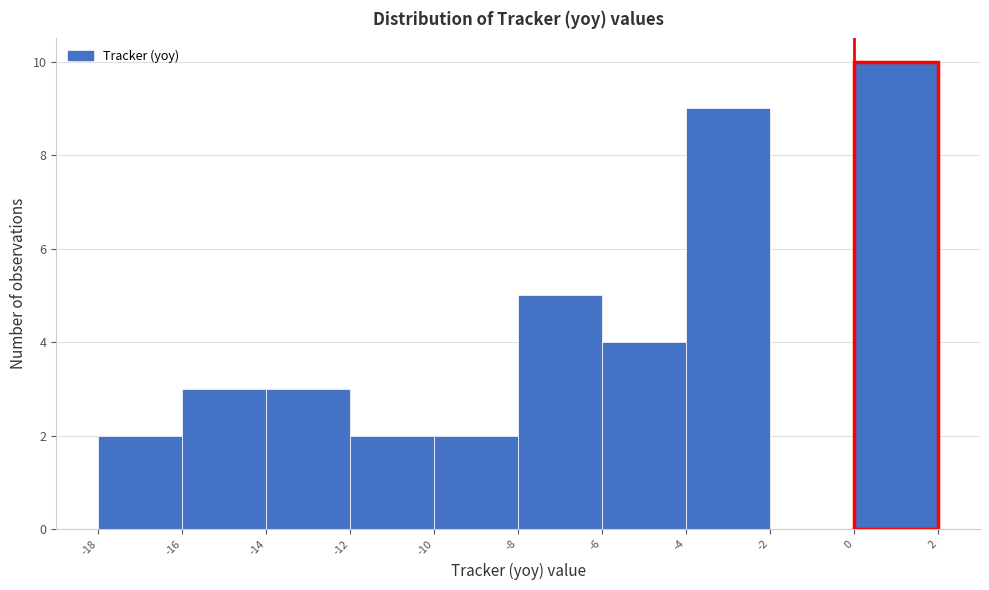

How tall is the bar that spans -6 to -4 on the x-axis? The values are not printed on the chart, so give them approximately, as read against the axis.

4